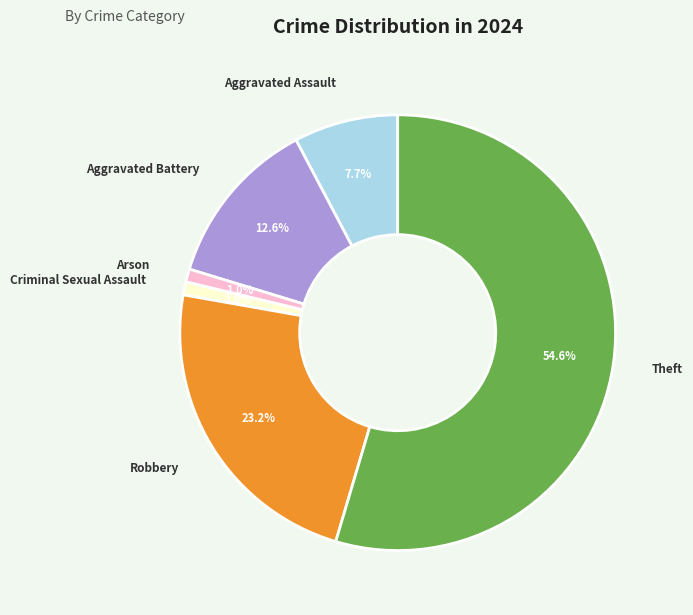

Is there any slice that represents more than half of the pie?

Yes